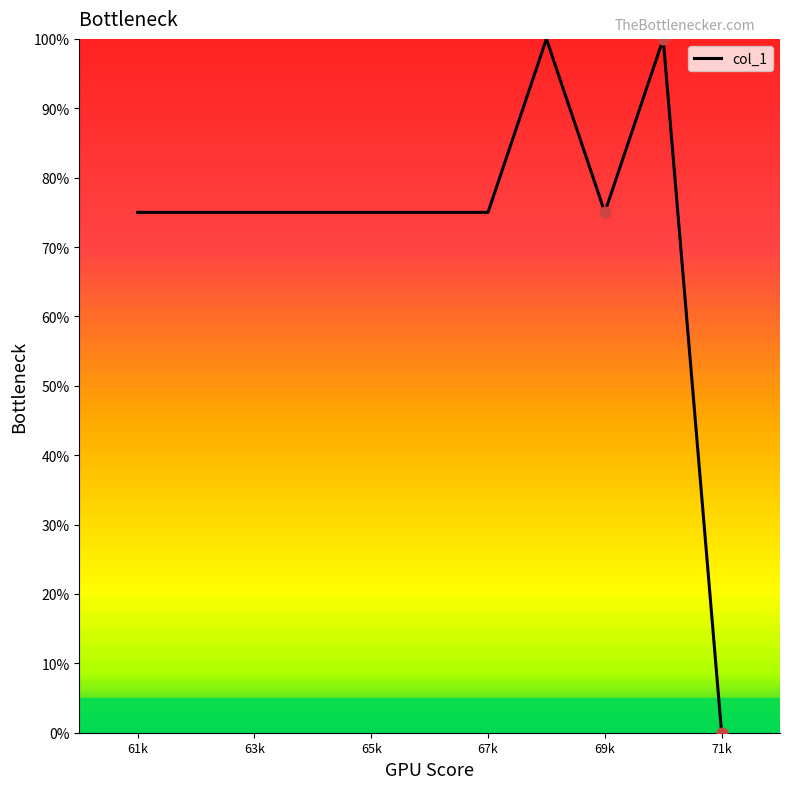

What is the maximum value shown in the chart?

100